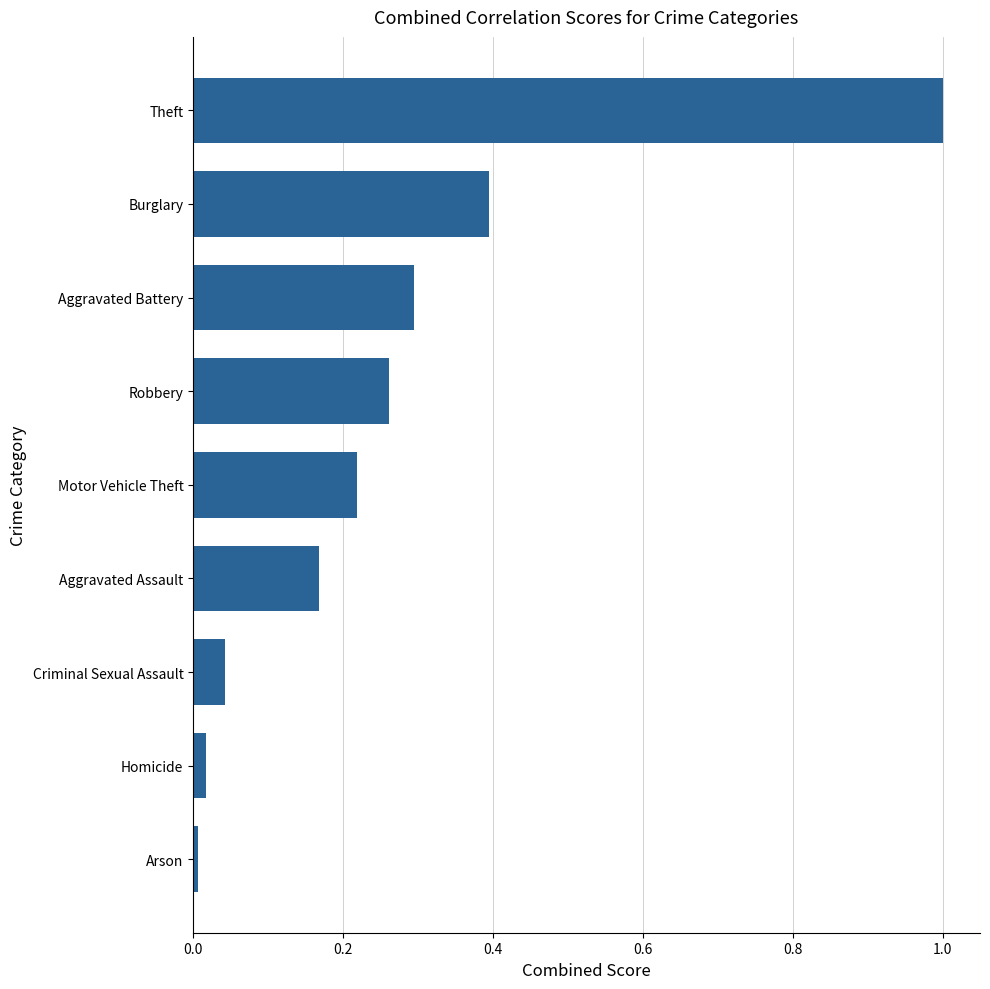

List the labels in order of value, largest first.

Theft, Burglary, Aggravated Battery, Robbery, Motor Vehicle Theft, Aggravated Assault, Criminal Sexual Assault, Homicide, Arson